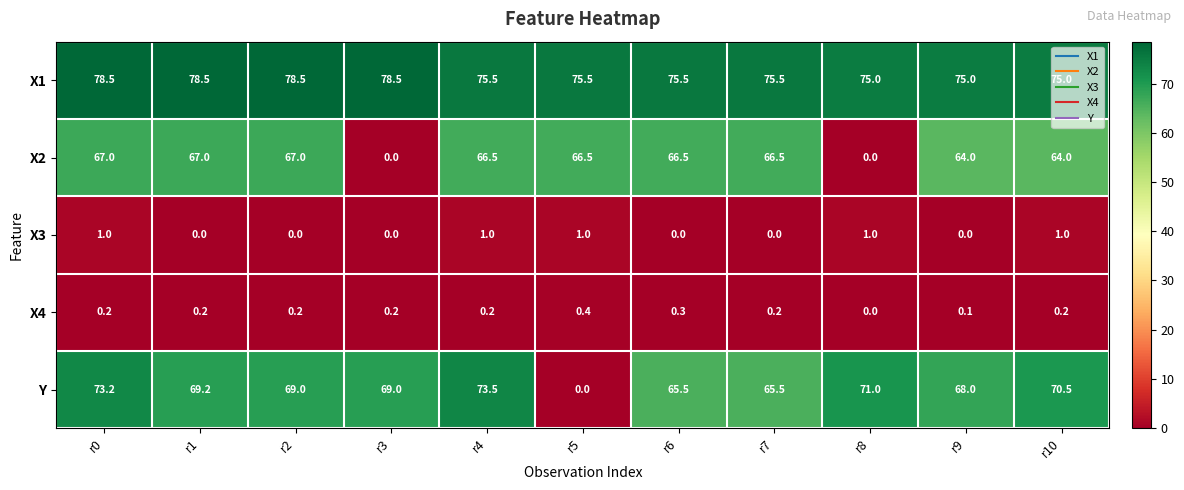

Count the number of data series in this chart.

5